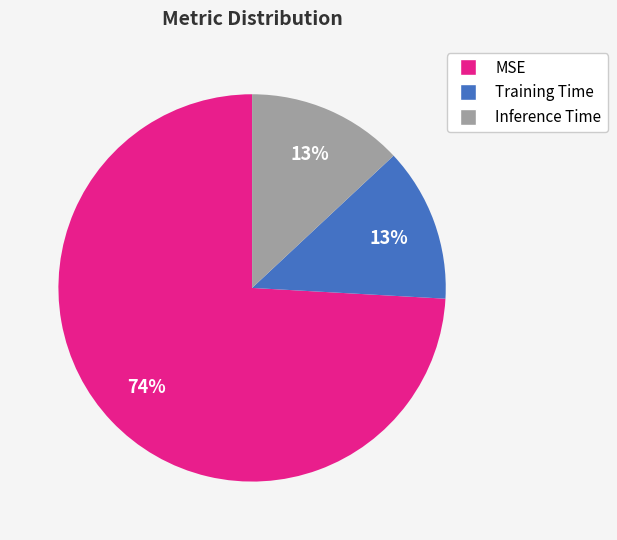

What percentage is the Training Time slice, to the nearest percent?

13%